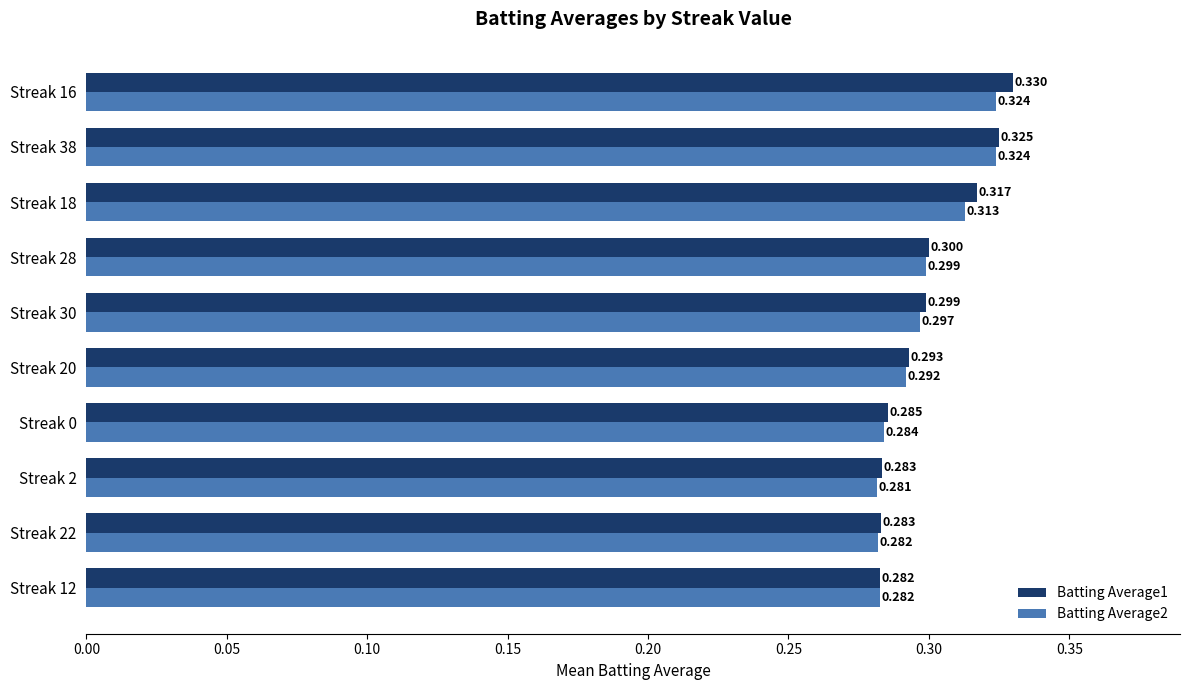

At which category is the sum across all series the highest?

Streak 16